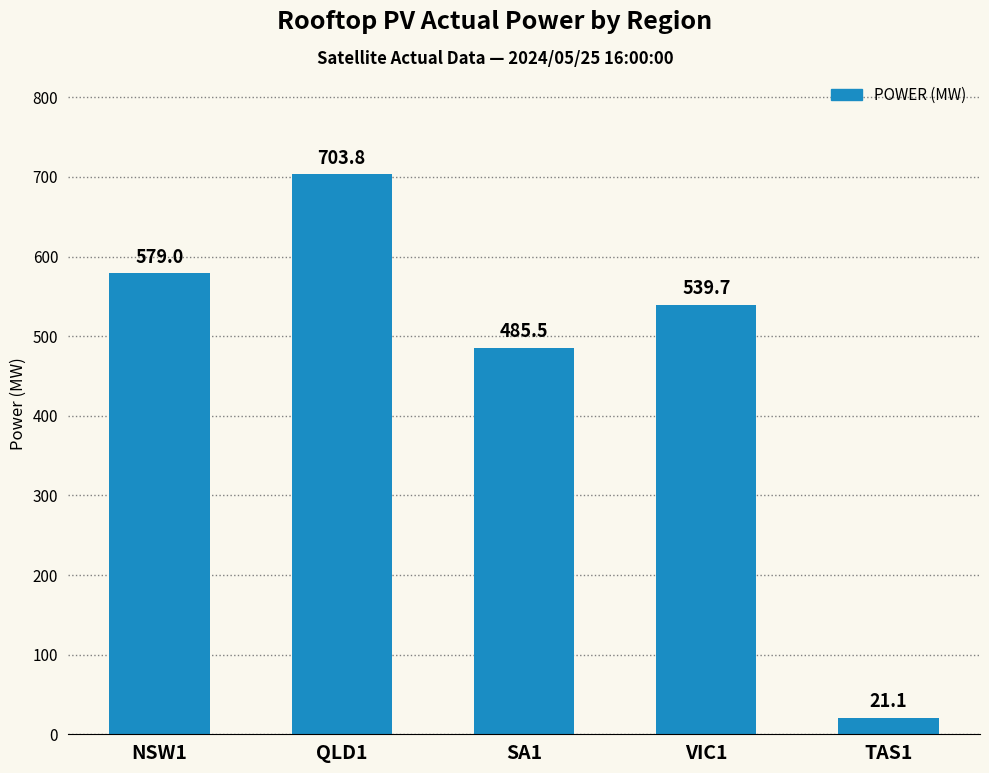

Is it true that the value at VIC1 is 539.7?

True